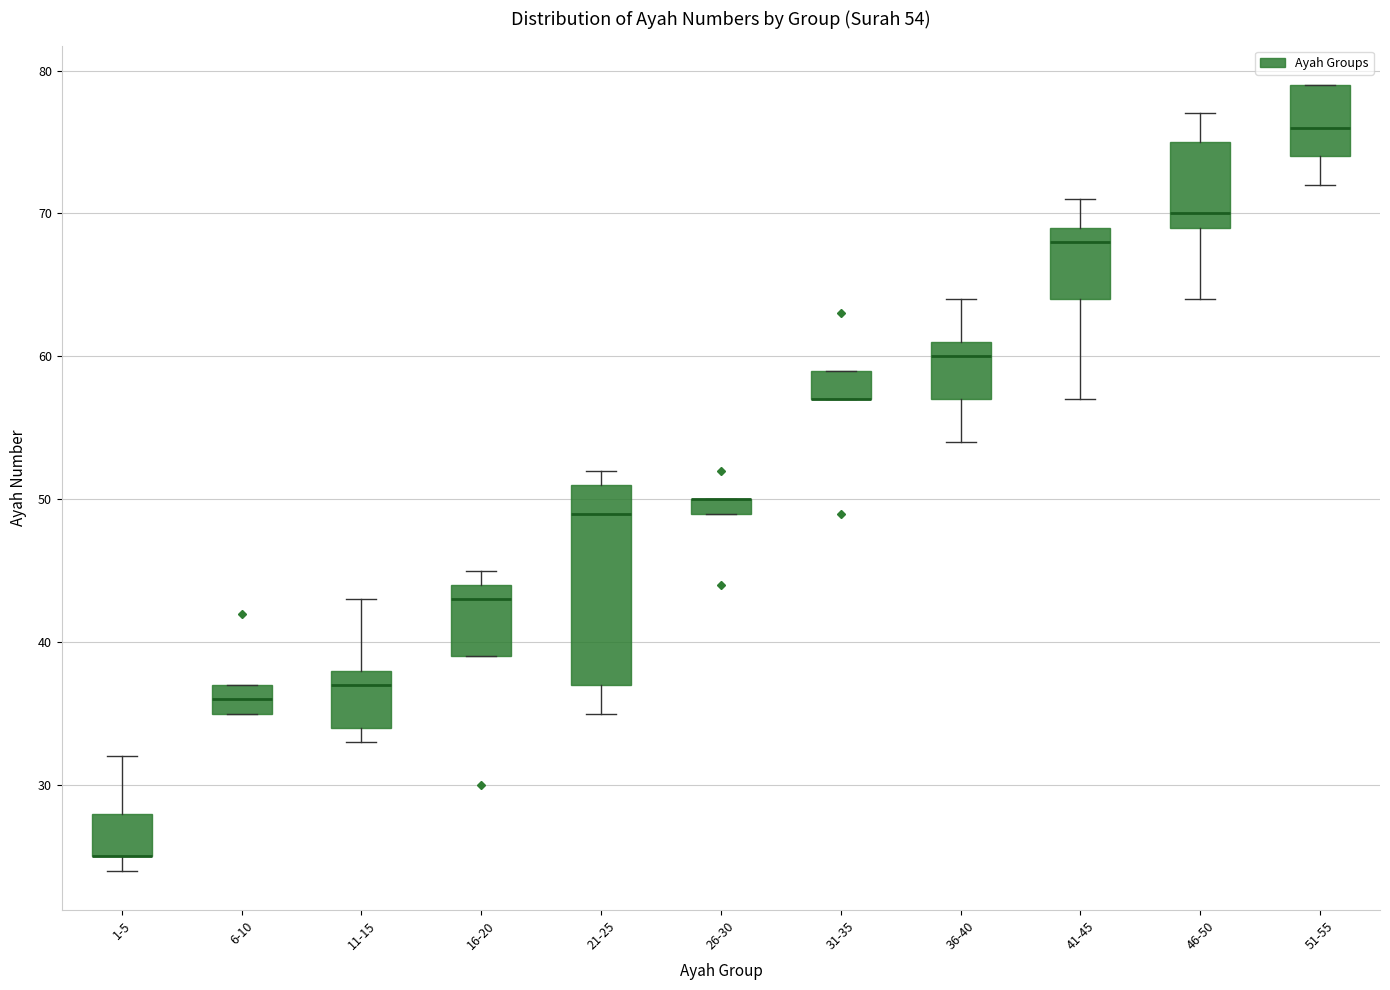

Which box is the tallest, from its lower edge to its upper edge?

21-25